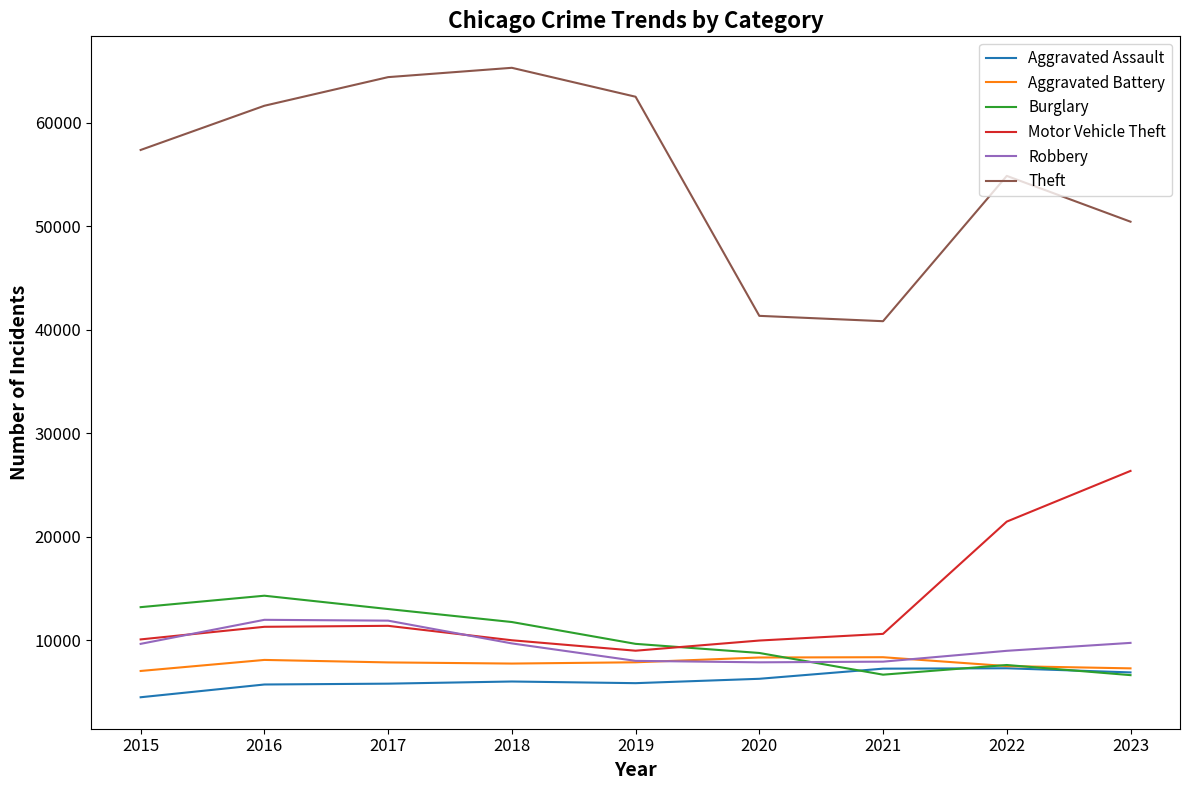

What is the difference between the Aggravated Assault values at 2022 and 2021?

38